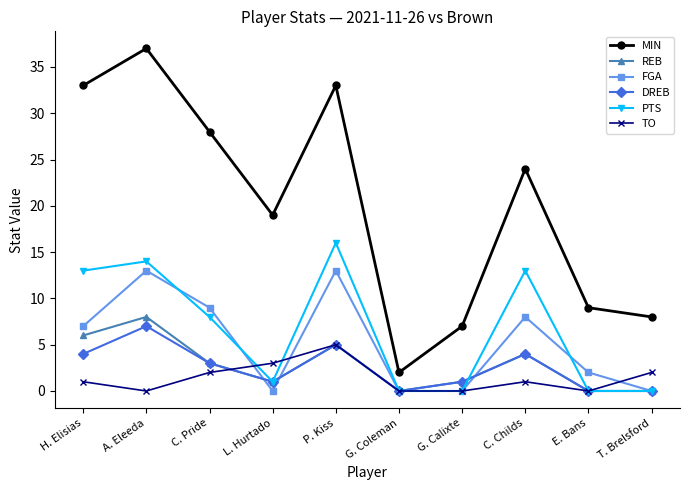

Reading left to right, transcribe all the data shown in this chart.

MIN: 33	37	28	19	33	2	7	24	9	8
REB: 6	8	3	1	5	0	1	4	0	0
FGA: 7	13	9	0	13	0	0	8	2	0
DREB: 4	7	3	1	5	0	1	4	0	0
PTS: 13	14	8	1	16	0	0	13	0	0
TO: 1	0	2	3	5	0	0	1	0	2